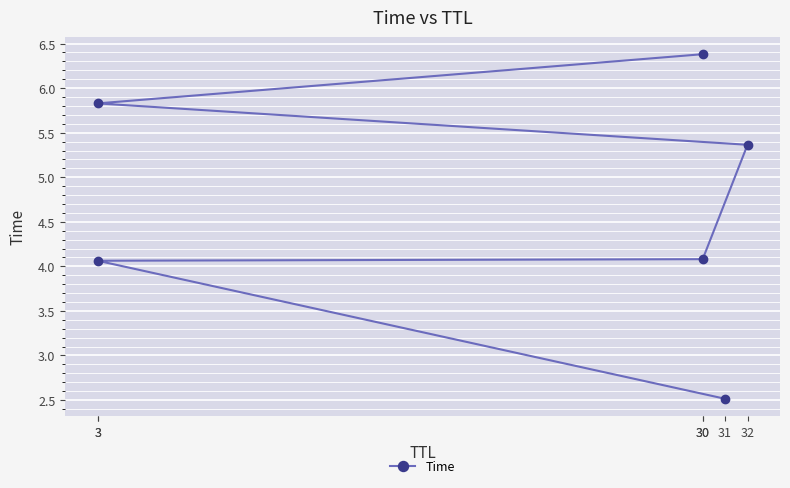

The value at 30 is 6.4. True or false?

False